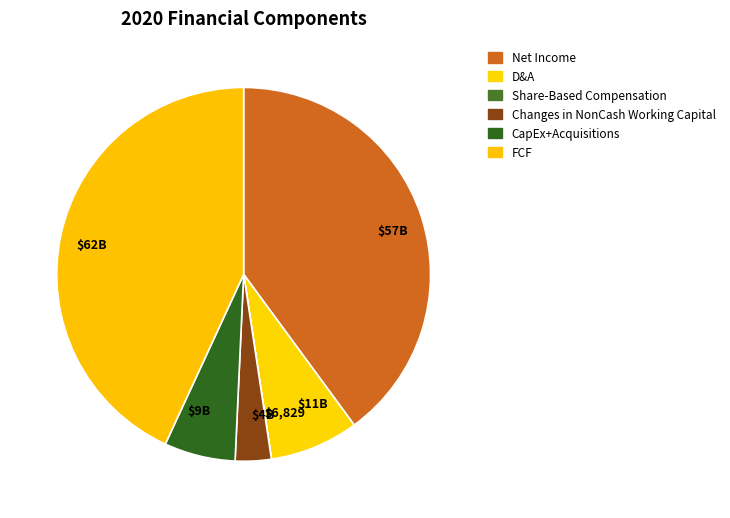

Which category has the biggest portion of the pie?

$62B